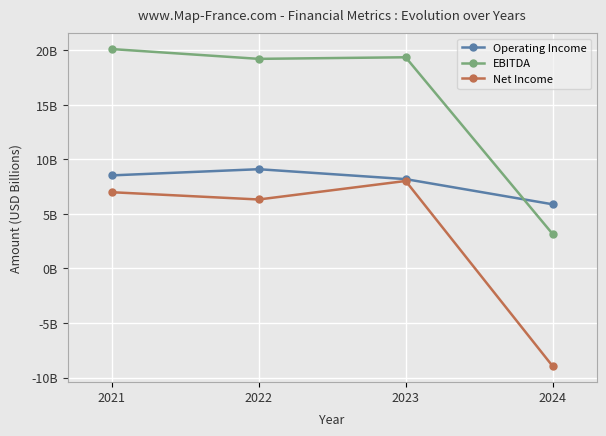

Which series has the widest spread of values?

Net Income